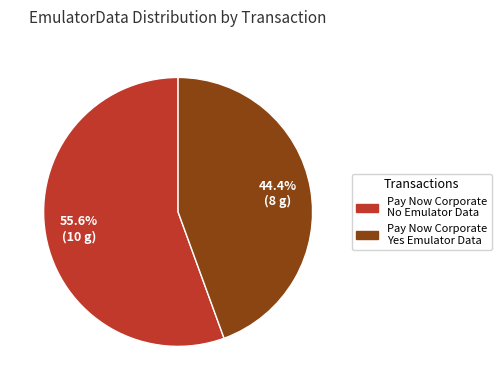

How many slices are in this pie chart?

2